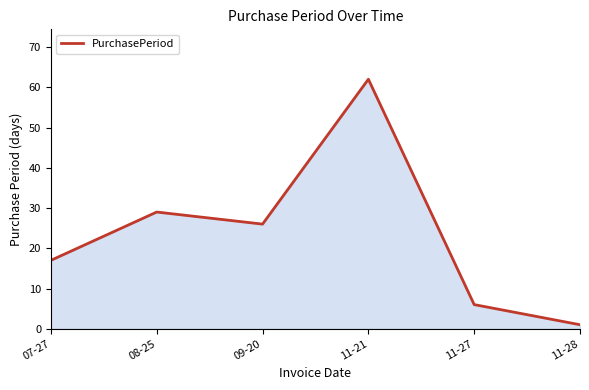

What is the maximum value shown in the chart?

62